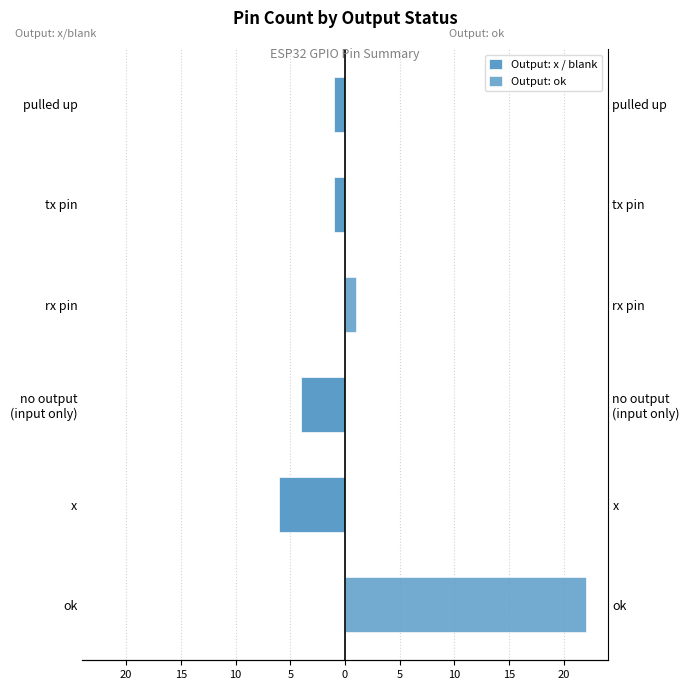

What is the average value of the Output: x / blank series?

-2